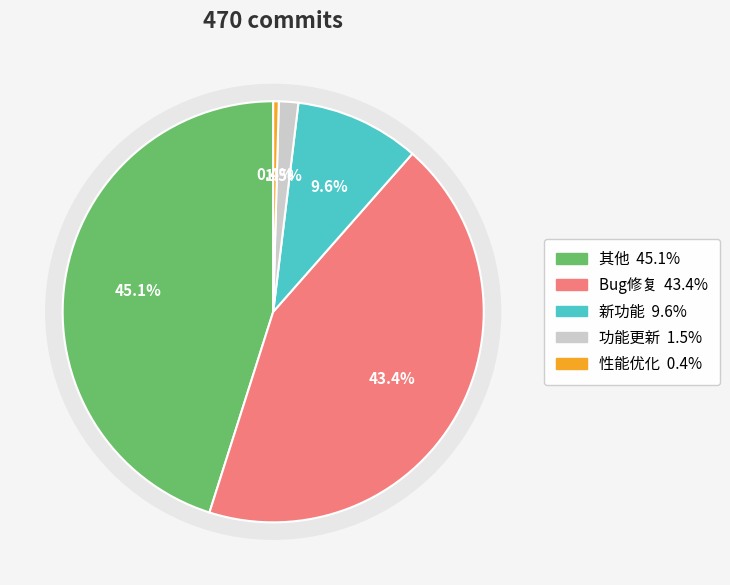

How many segments does this pie chart have?

5